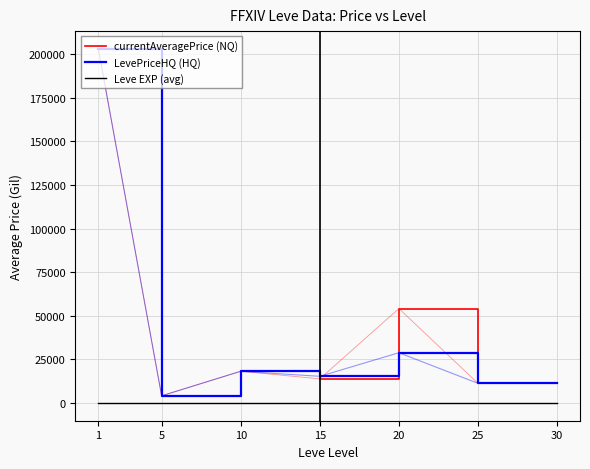

True or false: Leve EXP (avg) has a value of 10.1 at 20.

False